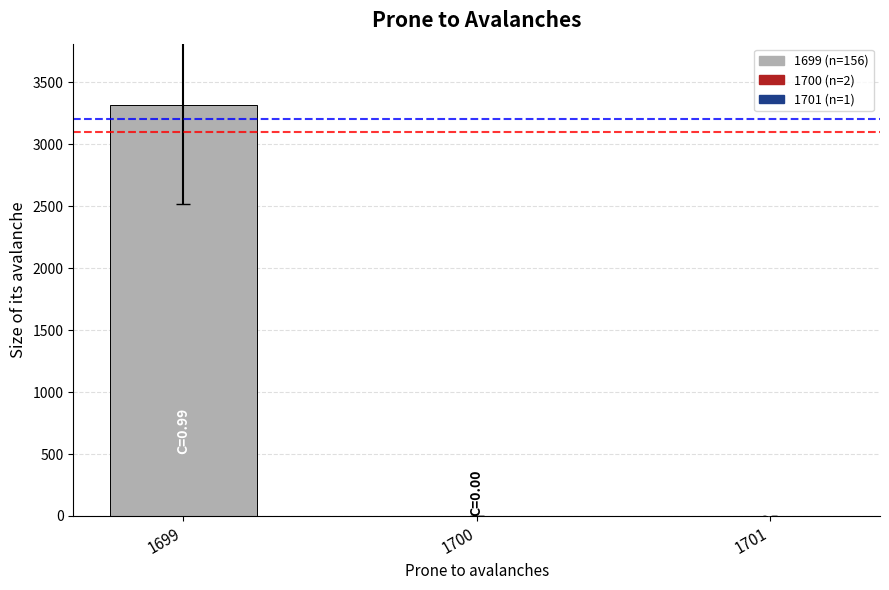

What is the sum of all values?

3316